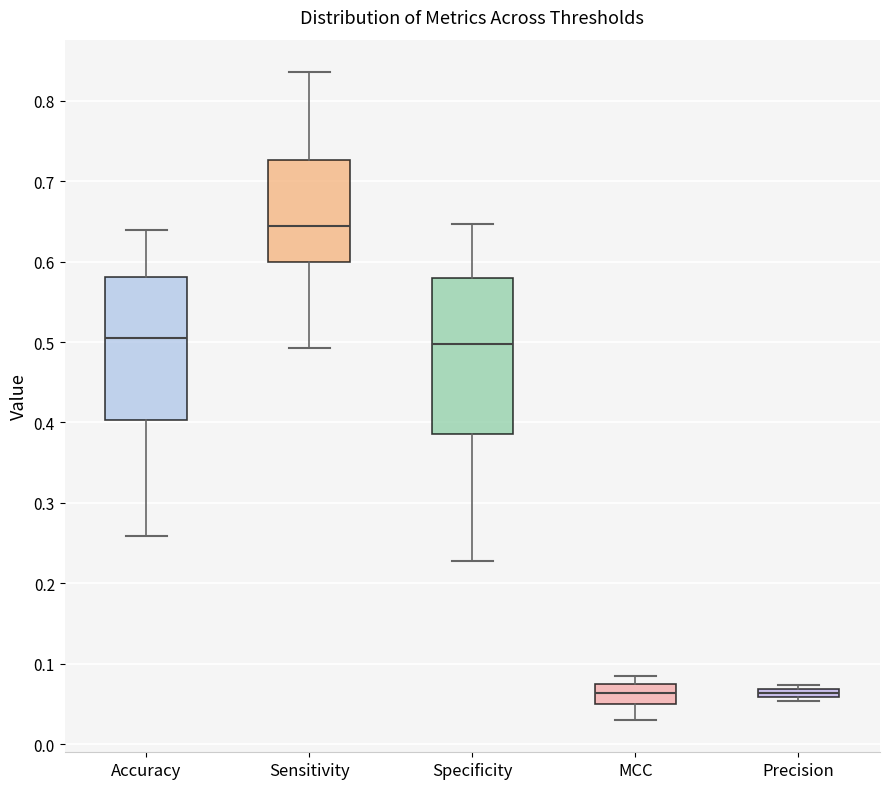

Which box is the tallest, from its lower edge to its upper edge?

Specificity